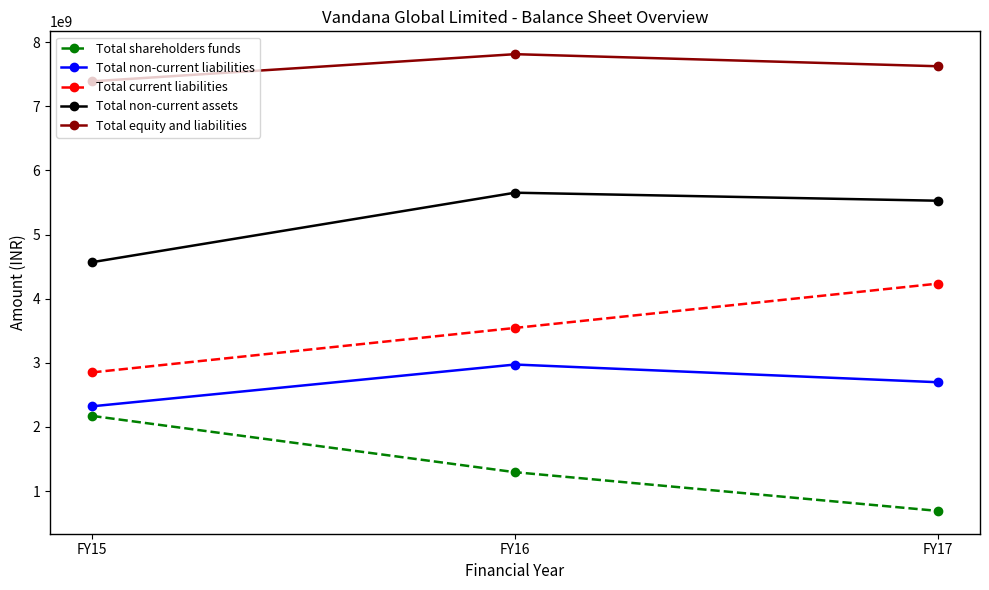

How many categories are shown in the chart?

3